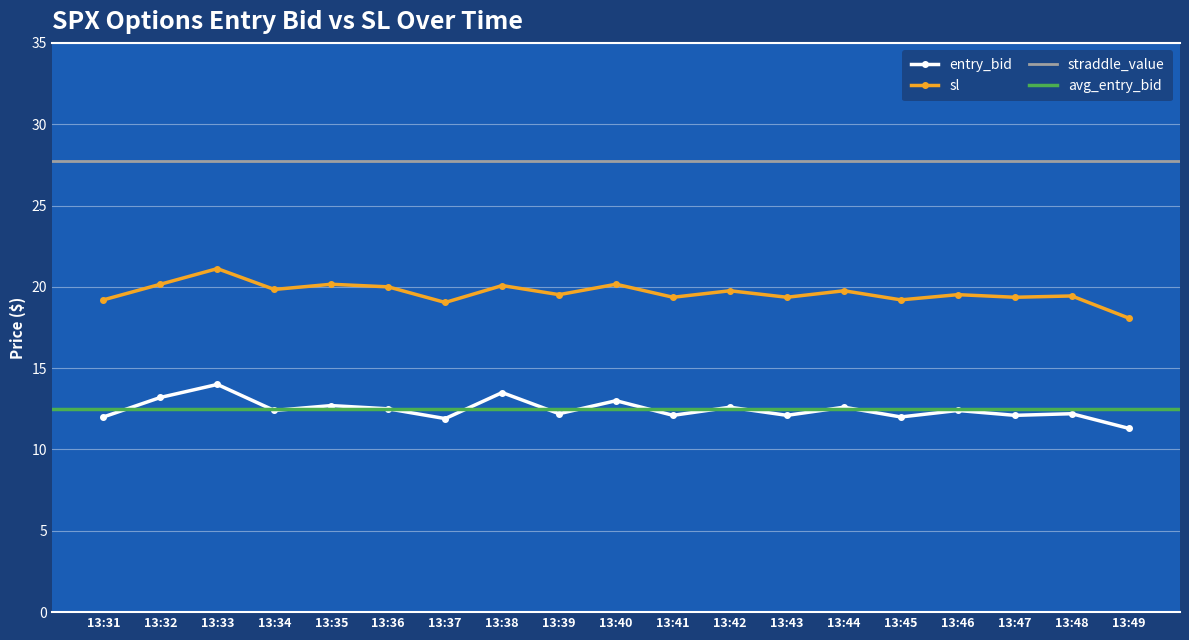

What is the difference between the entry_bid values at 13:40 and 13:37?

1.1